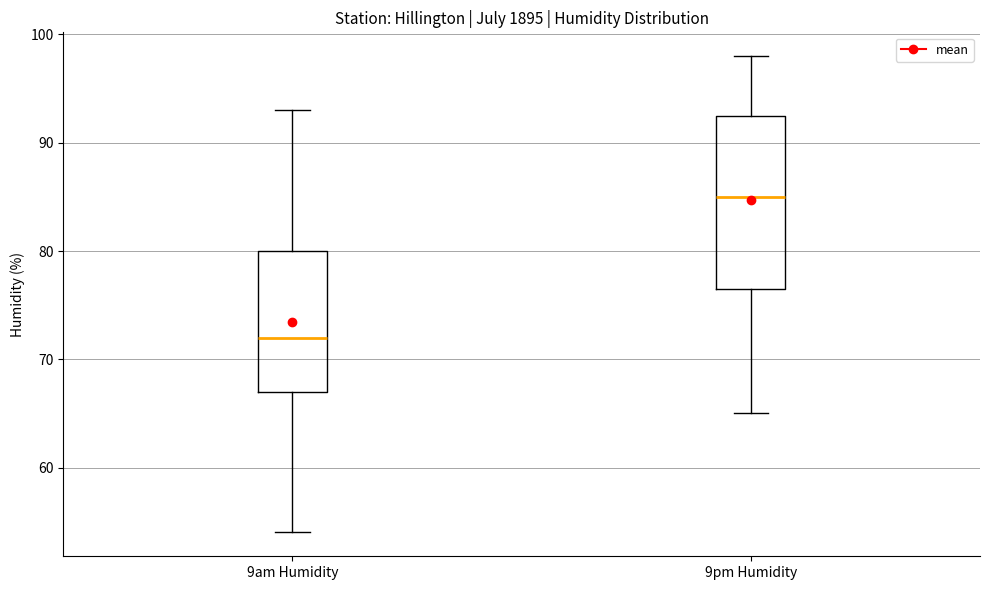

Reading left to right, read every box against the y-axis: the position of its median line, the range the box covers, and the ends of its whiskers. The values are not printed on the chart, so give them approximately, as read against the axis.

9am Humidity: median 72, box 67 to 80, whiskers 54 to 93
9pm Humidity: median 85, box 77 to 93, whiskers 65 to 98